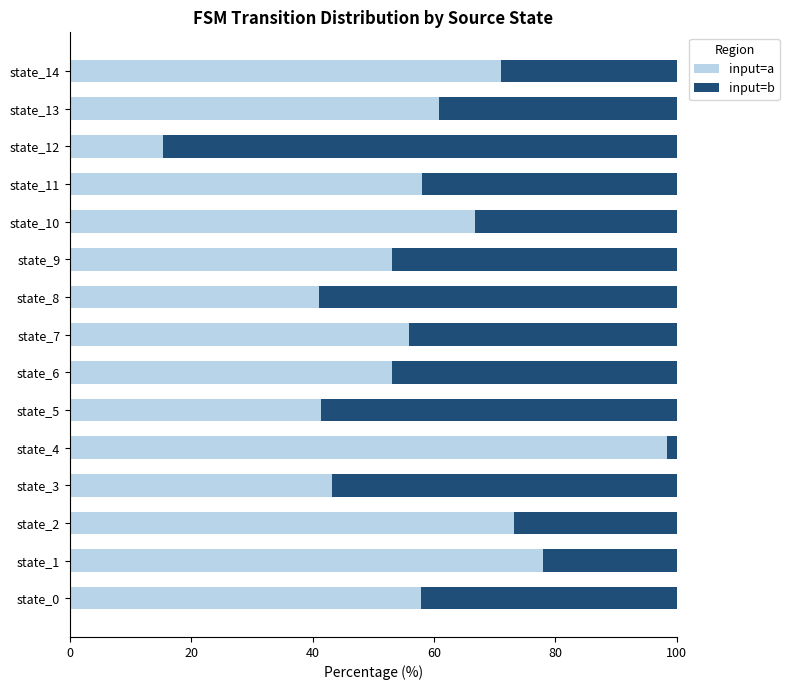

Is it true that input=a equals 20.3 at state_6?

False